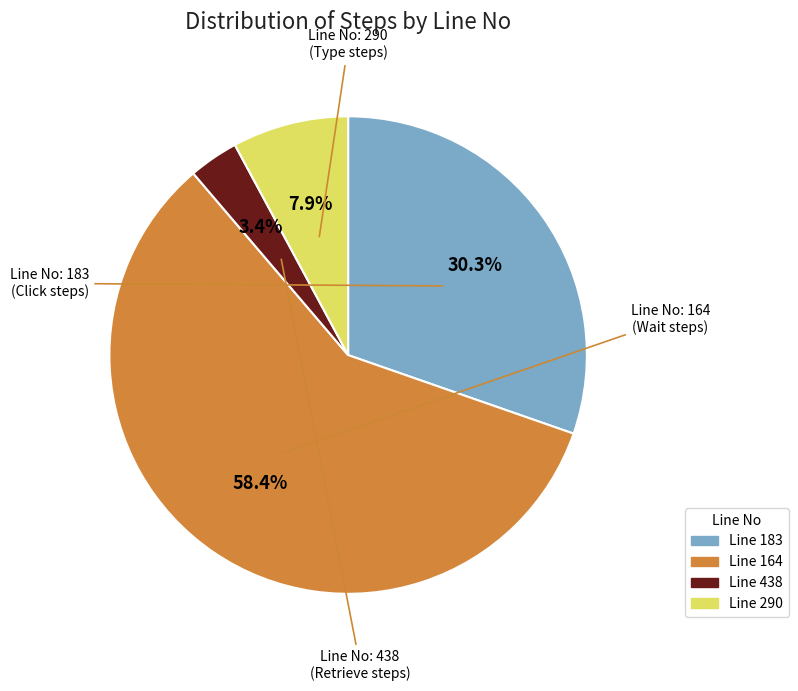

To the nearest percent, what is the average slice percentage?

25%